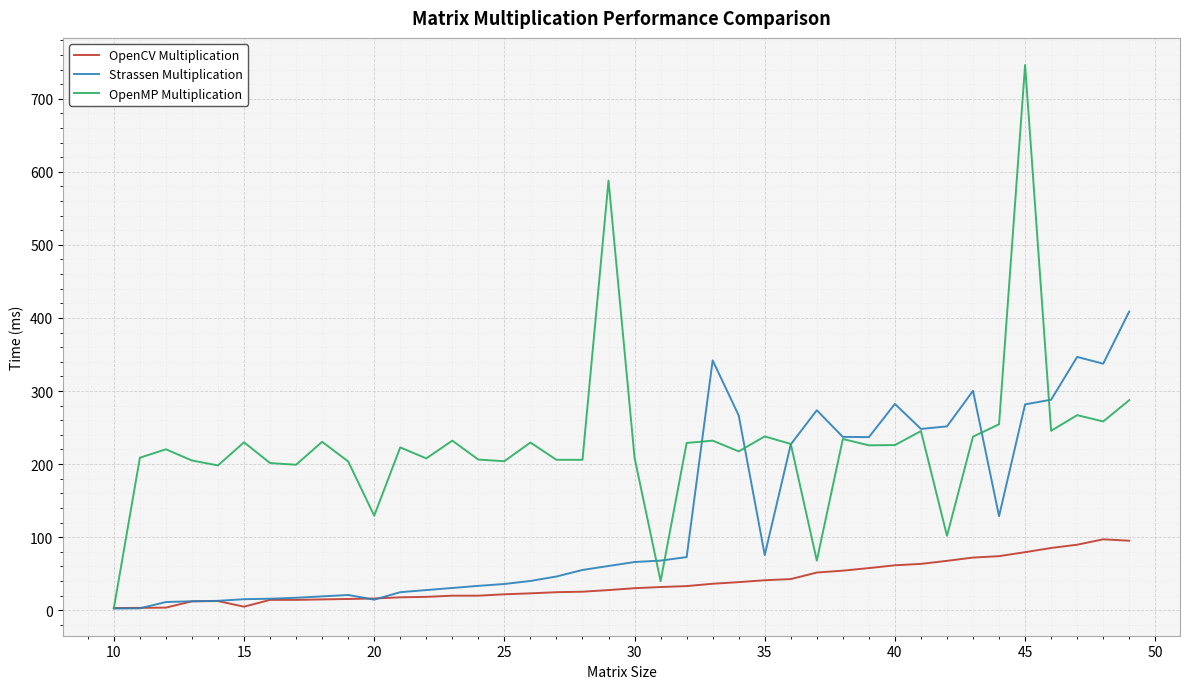

Rank the series by their average value, from highest to lowest.

OpenMP Multiplication, Strassen Multiplication, OpenCV Multiplication